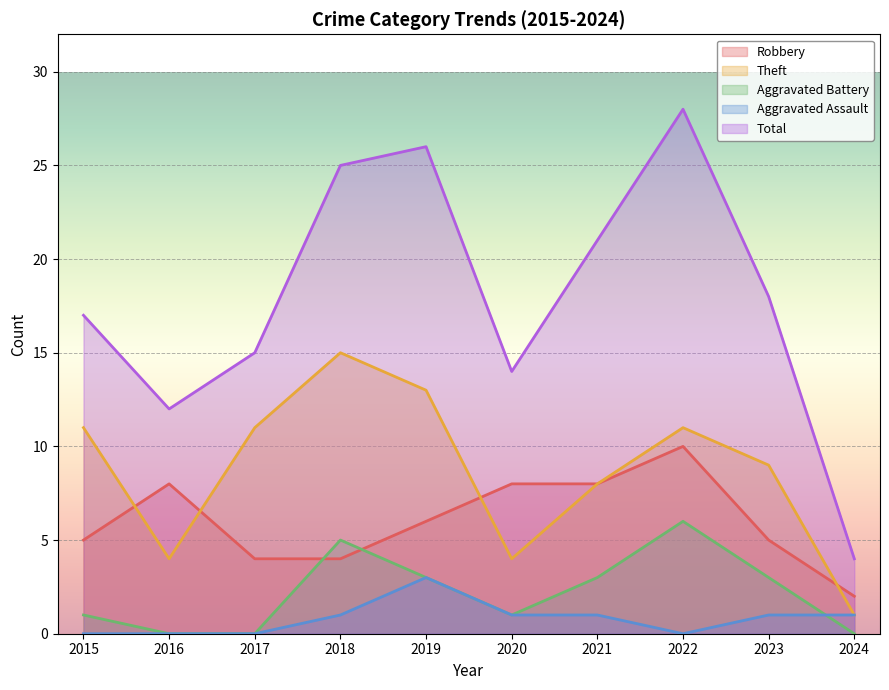

True or false: Aggravated Battery and Theft intersect in this chart.

False